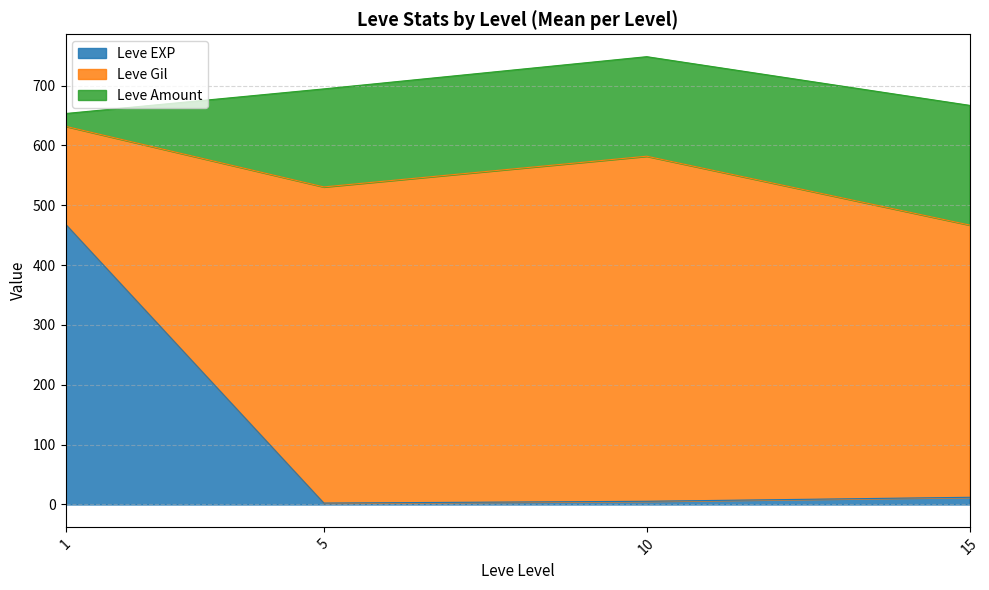

At which category is the sum across all series the highest?

10